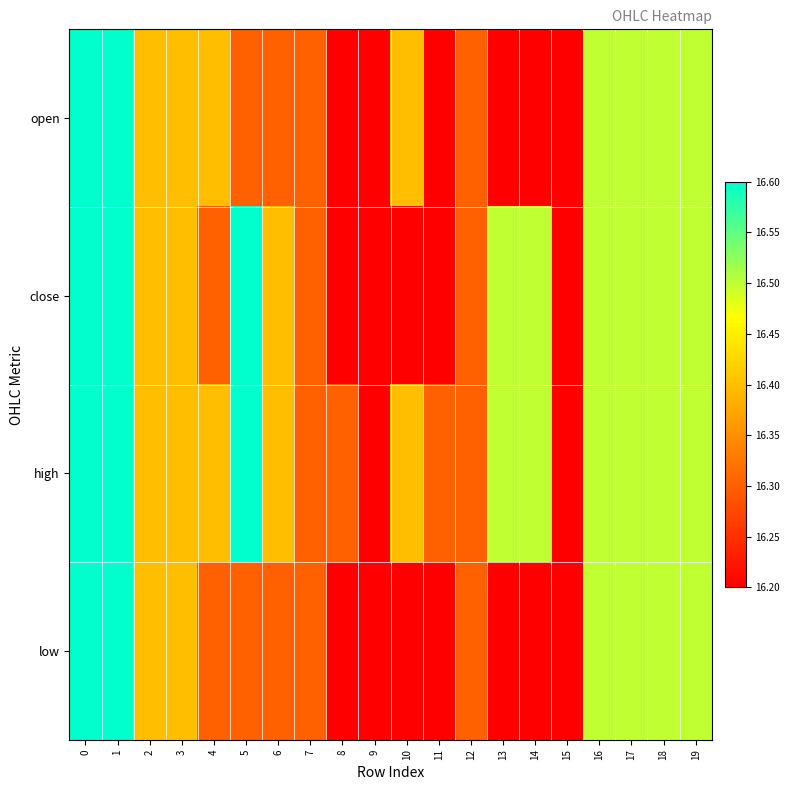

Reading left to right, list all the values displayed in this chart.

open: 0=16.6	1=16.6	2=16.4	3=16.4	4=16.4	5=16.3	6=16.3	7=16.3	8=16.2	9=16.2	10=16.4	11=16.2	12=16.3	13=16.2	14=16.2	15=16.2	16=16.5	17=16.5	18=16.5	19=16.5
close: 0=16.6	1=16.6	2=16.4	3=16.4	4=16.3	5=16.6	6=16.4	7=16.3	8=16.2	9=16.2	10=16.2	11=16.2	12=16.3	13=16.5	14=16.5	15=16.2	16=16.5	17=16.5	18=16.5	19=16.5
high: 0=16.6	1=16.6	2=16.4	3=16.4	4=16.4	5=16.6	6=16.4	7=16.3	8=16.3	9=16.2	10=16.4	11=16.3	12=16.3	13=16.5	14=16.5	15=16.2	16=16.5	17=16.5	18=16.5	19=16.5
low: 0=16.6	1=16.6	2=16.4	3=16.4	4=16.3	5=16.3	6=16.3	7=16.3	8=16.2	9=16.2	10=16.2	11=16.2	12=16.3	13=16.2	14=16.2	15=16.2	16=16.5	17=16.5	18=16.5	19=16.5